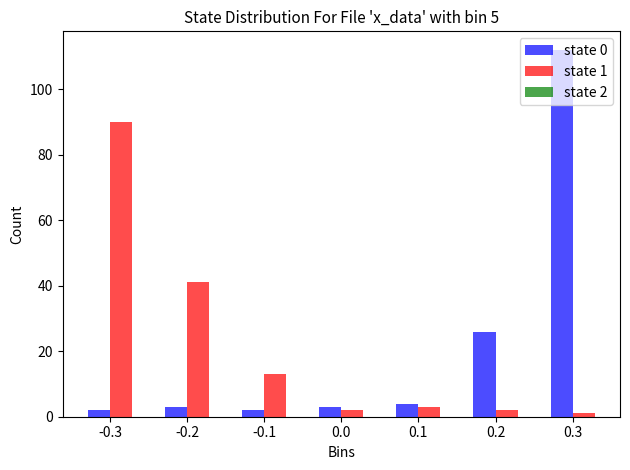

In the state 0 series, which range on the x-axis has the tallest bar?

0.25 to 0.35